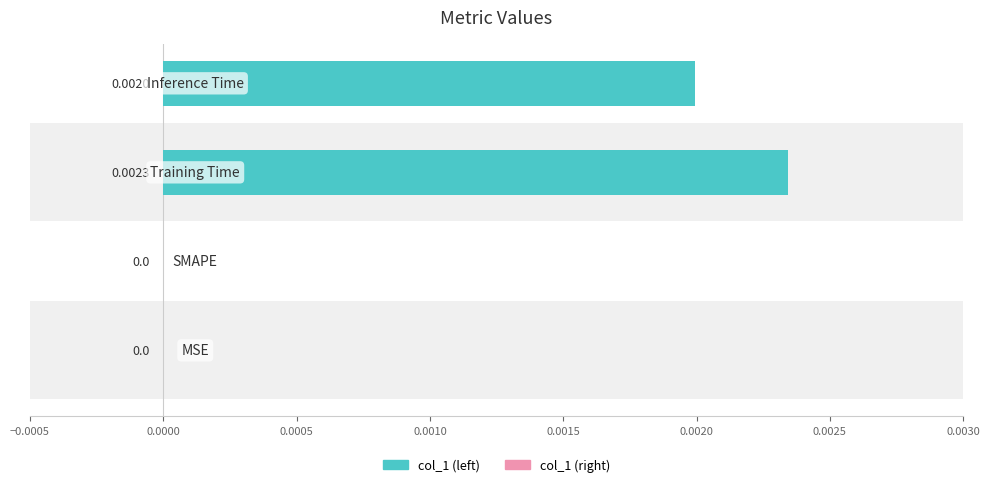

True or false: col_1 (left) has a value of 0.0 at 0.0010.

True